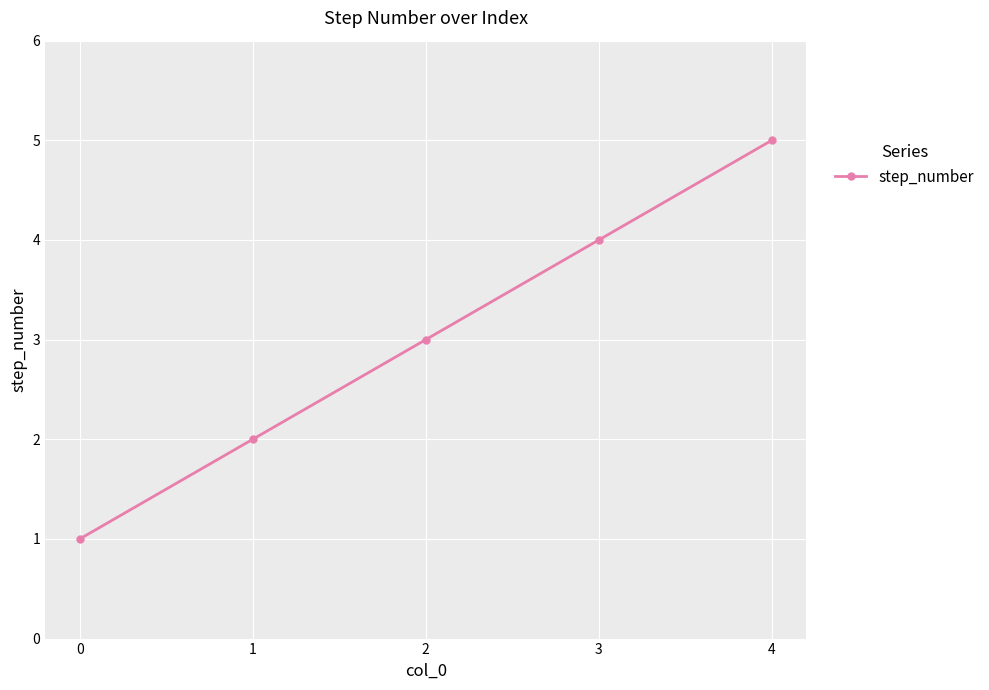

True or false: the data shows 1 at 1.

False